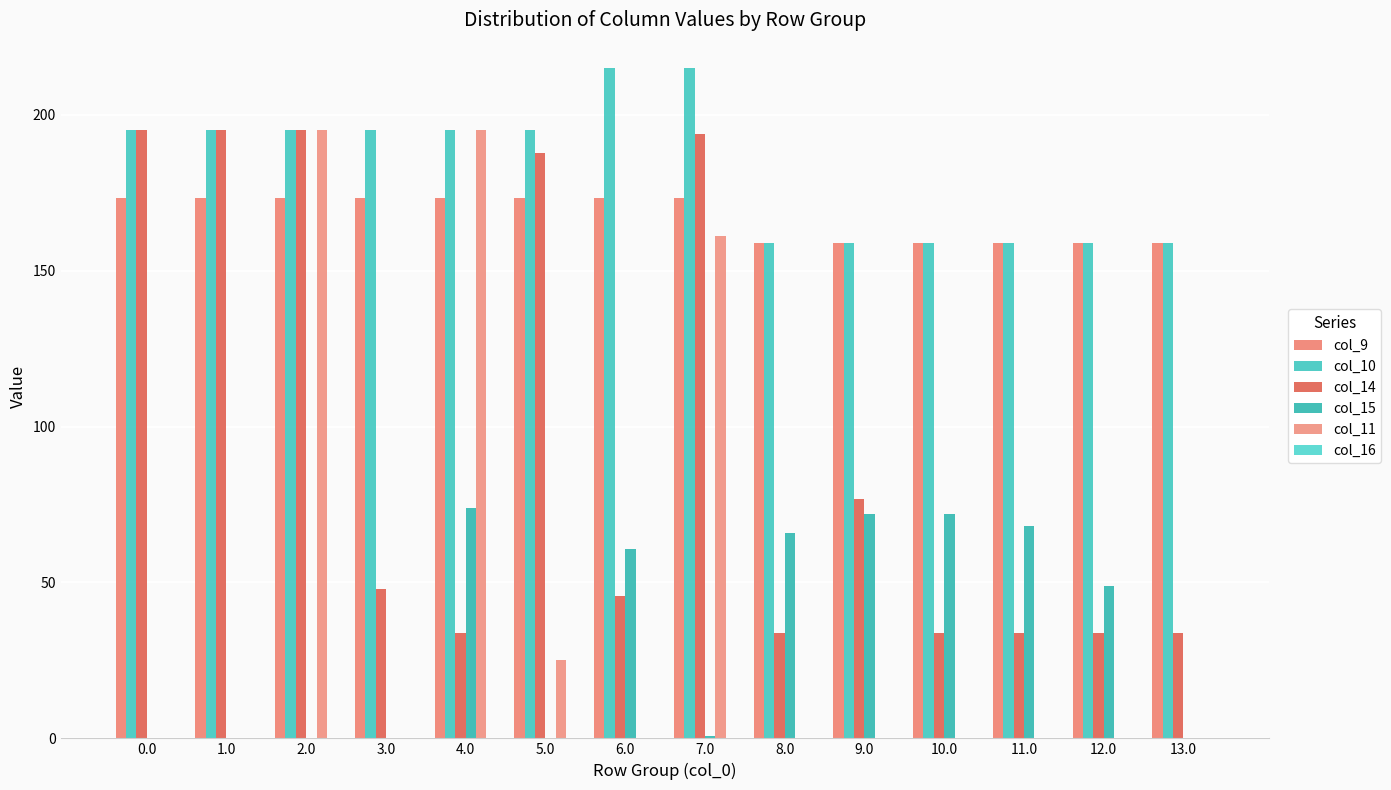

How many distinct data groups are displayed?

5